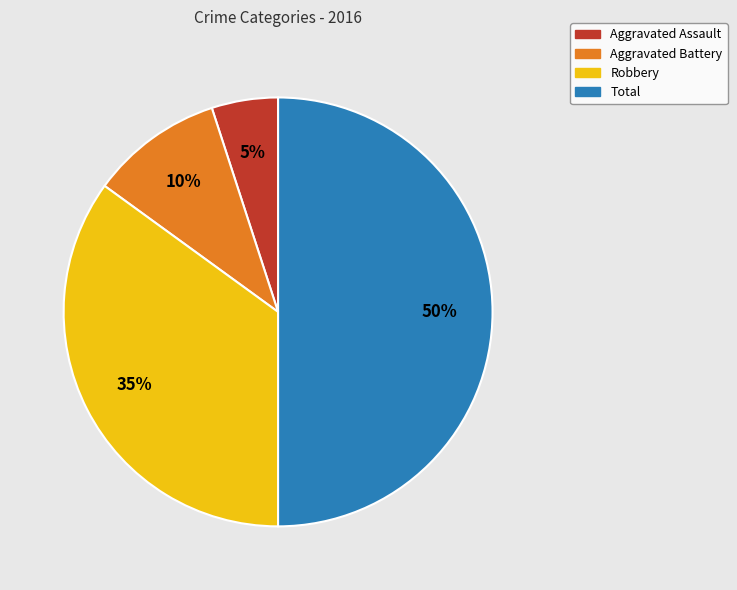

Which category has the biggest portion of the pie?

Total